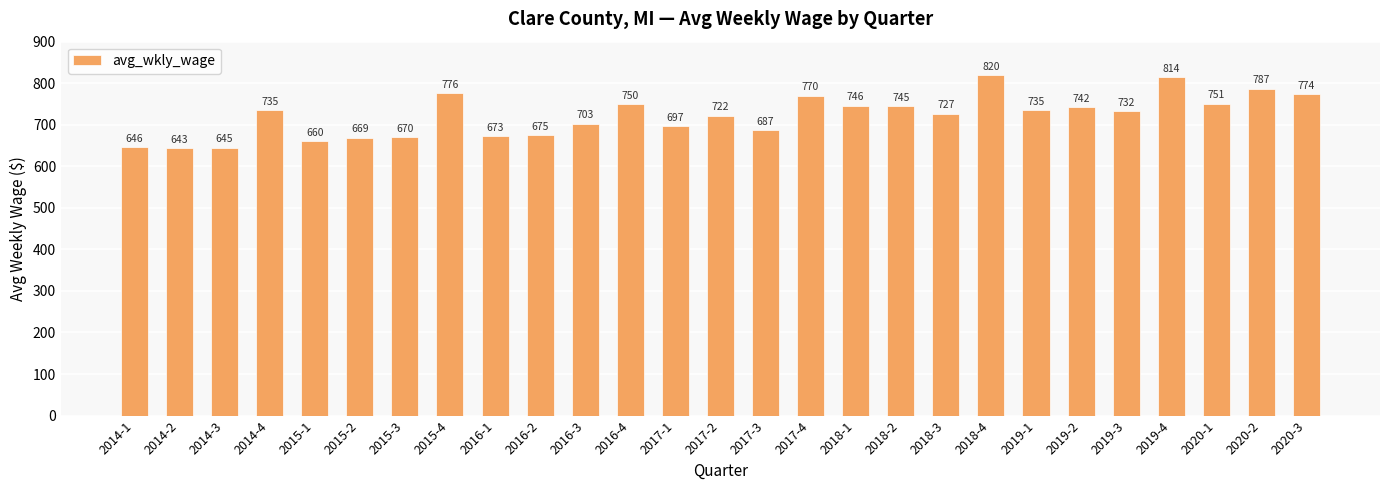

True or false: the data shows 521 at 2015-4.

False